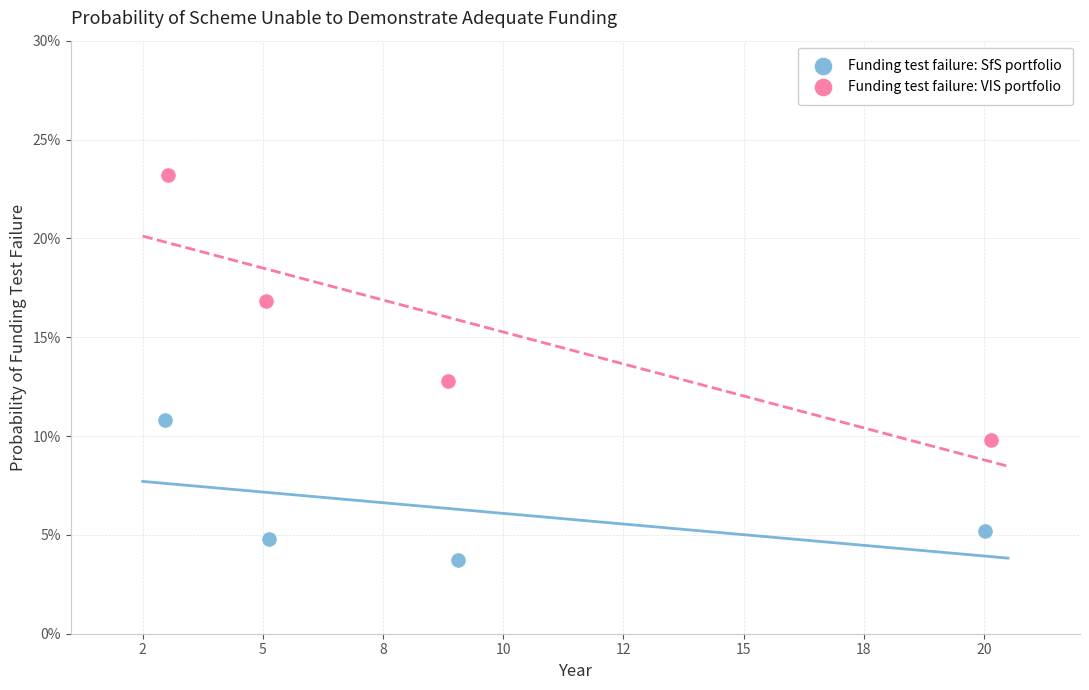

Which series has the largest Y range (max minus min)?

Funding test failure: VIS portfolio